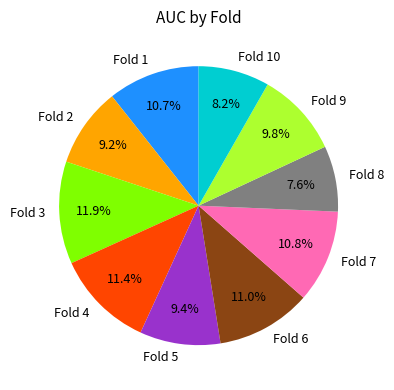

How many segments does this pie chart have?

10